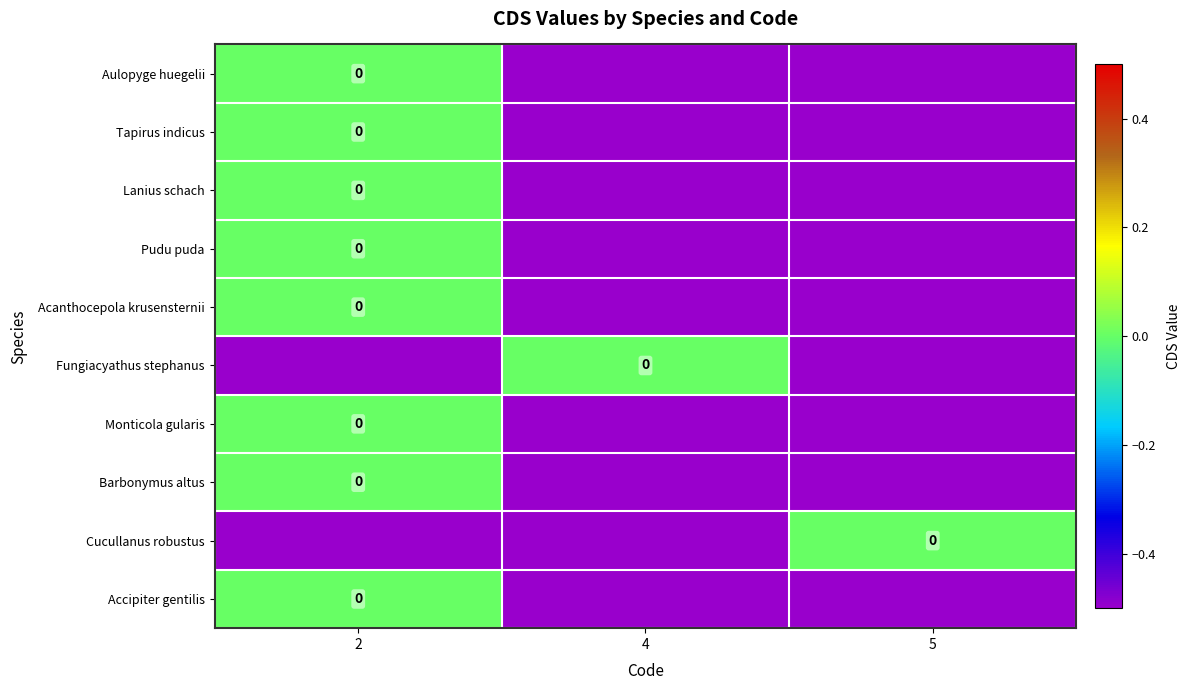

List the labels in order of Cucullanus robustus value, largest first.

5, 2, 4